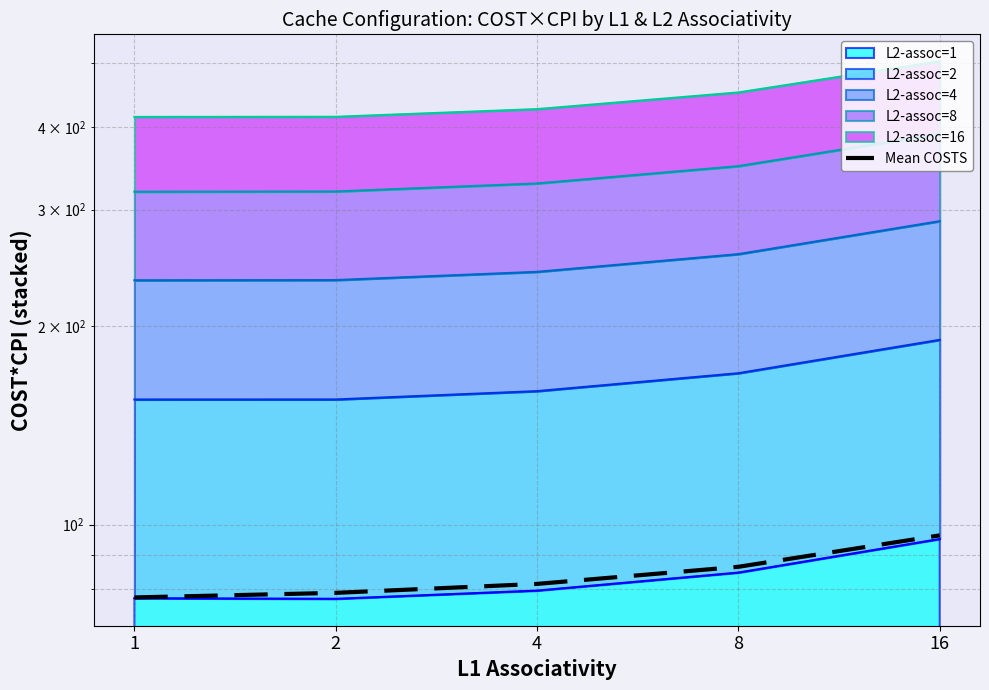

Rank the categories by value from highest to lowest.

16, 8, 4, 2, 1